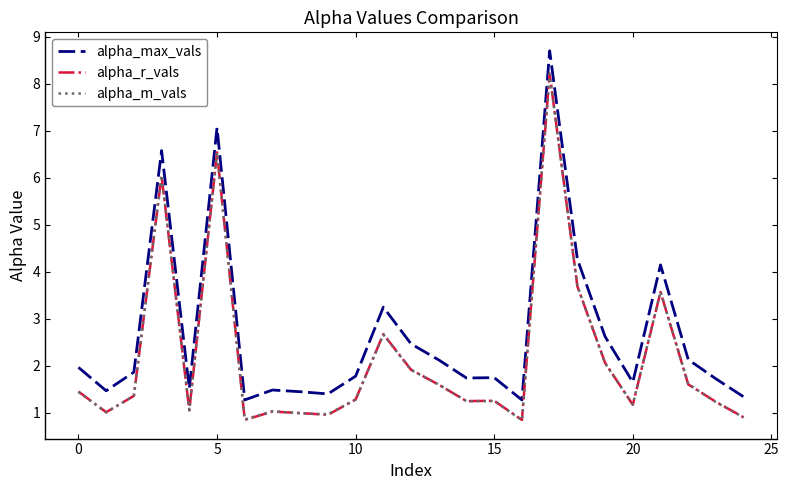

What are all the series names shown in the legend?

alpha_max_vals, alpha_r_vals, alpha_m_vals